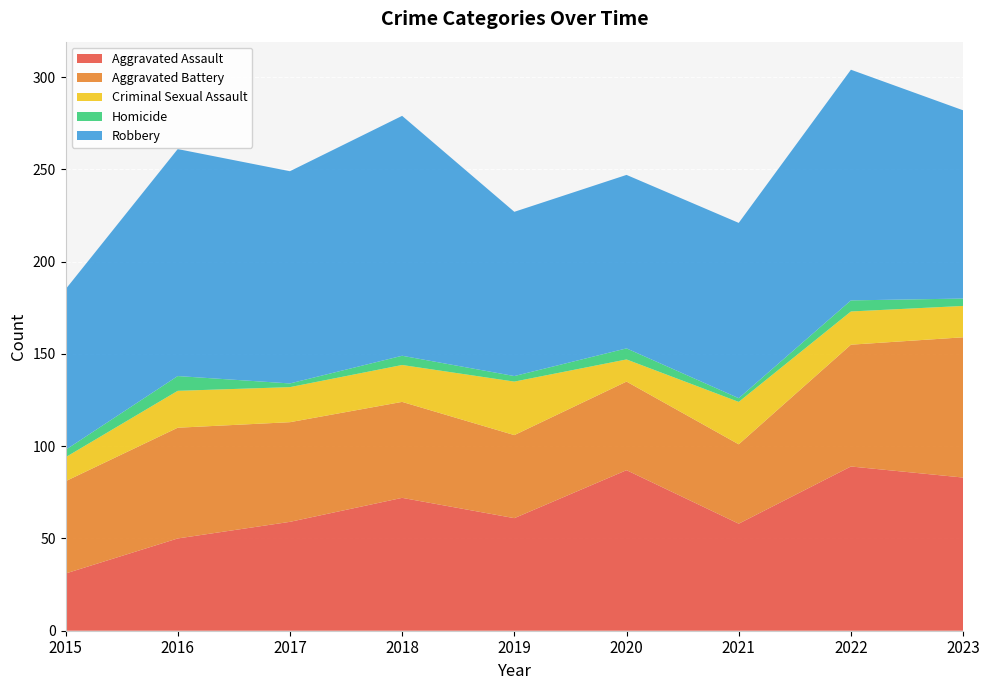

Reading left to right, extract all data points from this chart.

Aggravated Assault: 31	50	59	72	61	87	58	89	83
Aggravated Battery: 50	60	54	52	45	48	43	66	76
Criminal Sexual Assault: 13	20	19	20	29	12	23	18	17
Homicide: 4	8	2	5	3	6	2	6	4
Robbery: 87	123	115	130	89	94	95	125	102